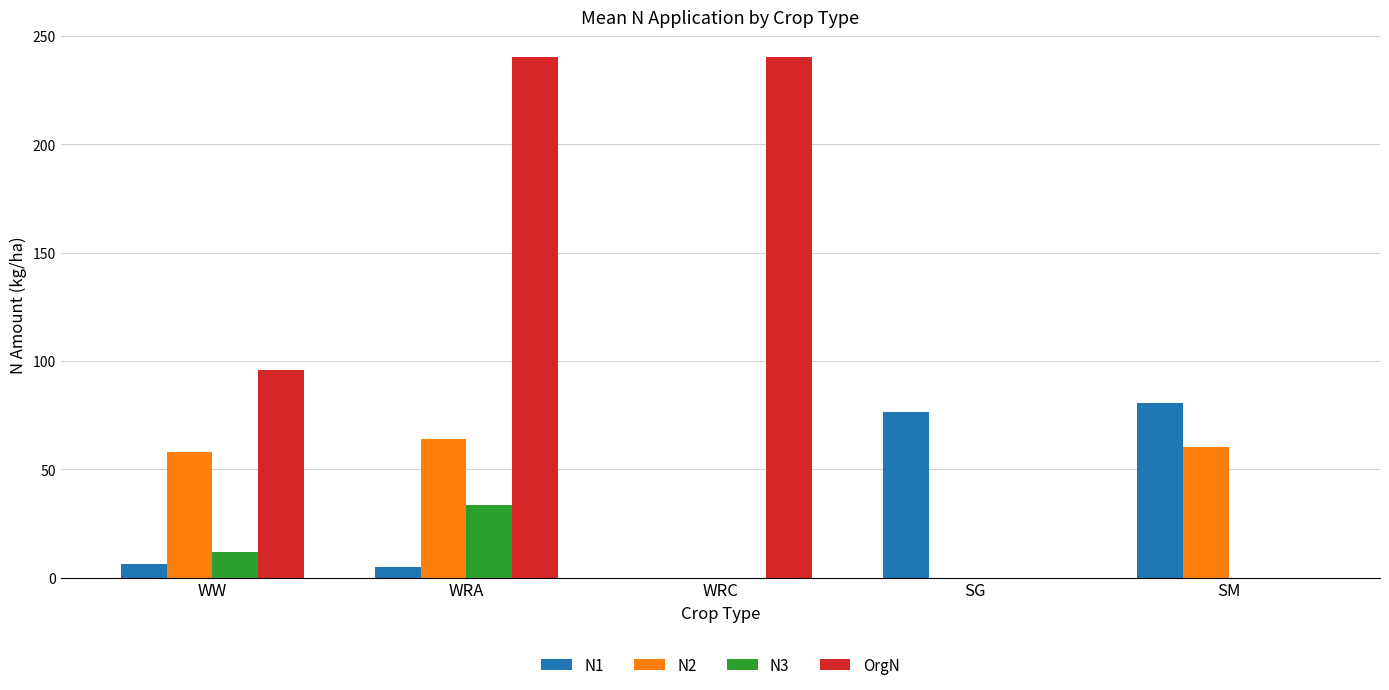

What is the maximum value shown in the chart?

240.0